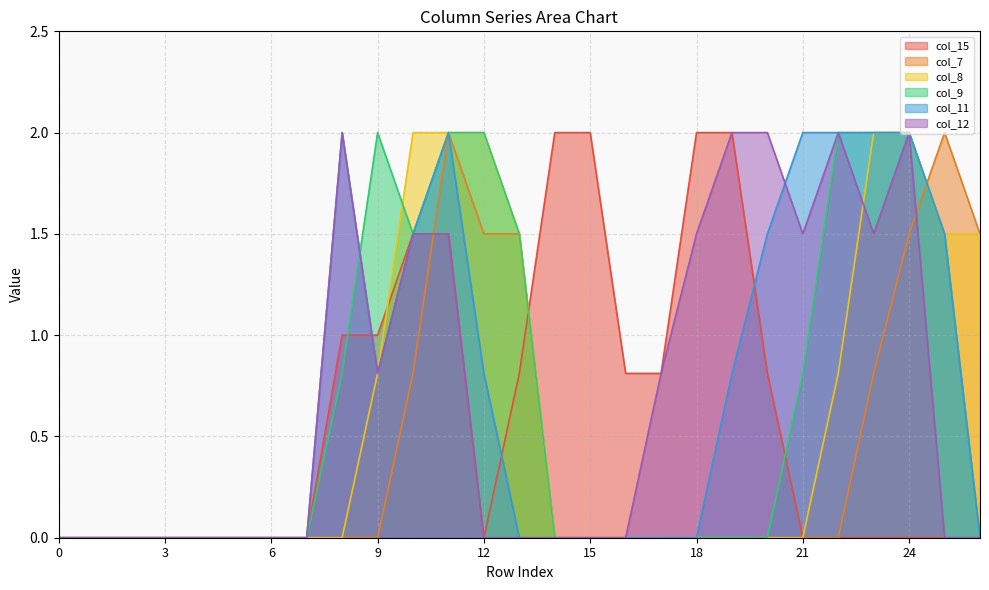

What is the maximum value for col_12?

2.0